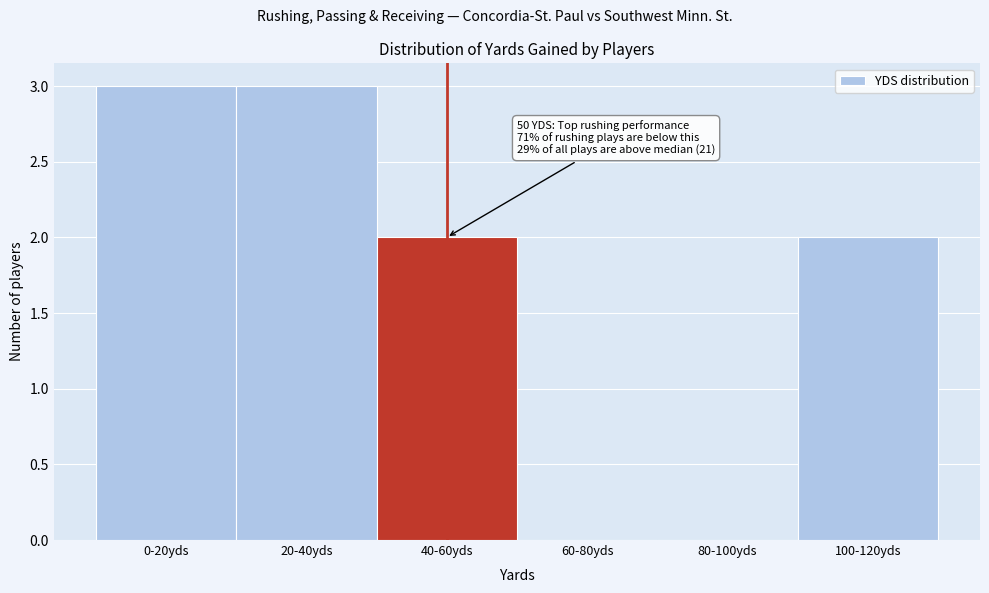

Reading left to right, extract all data points from this chart.

0-20yds=3	20-40yds=3	40-60yds=2	60-80yds=0	80-100yds=0	100-120yds=2